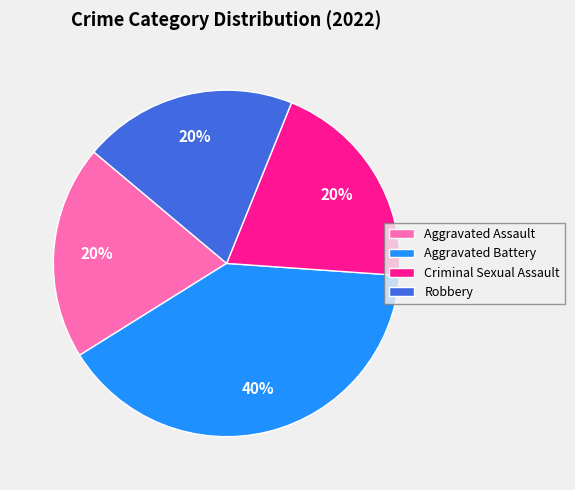

How many segments does this pie chart have?

4